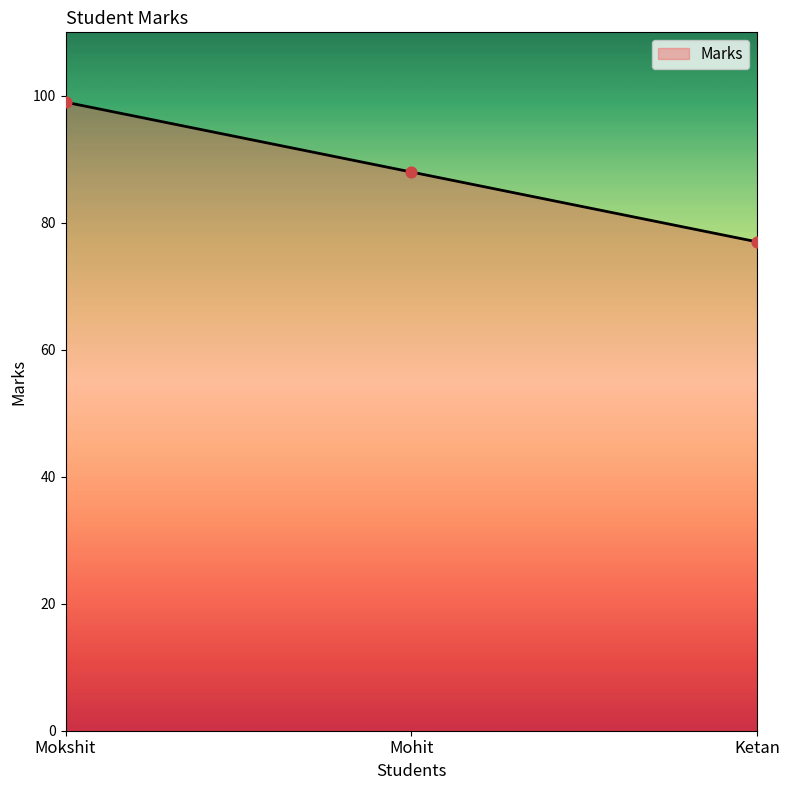

What is the ratio of the value at Mohit to the value at Ketan?

1.1